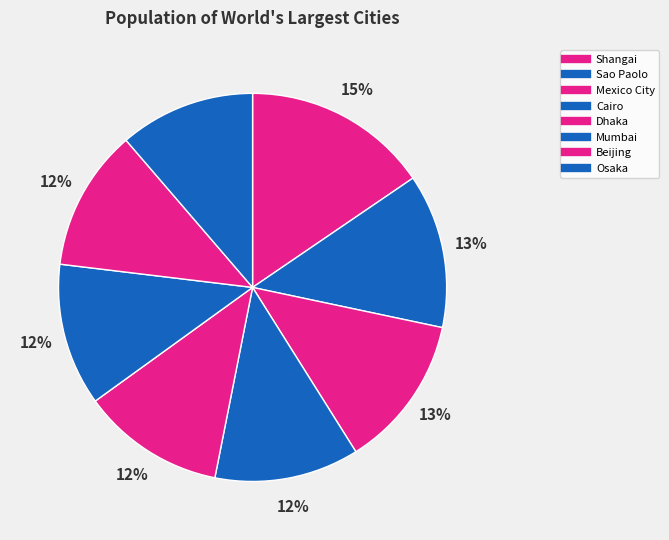

The Mumbai slice represents 22% of the pie. True or false?

False